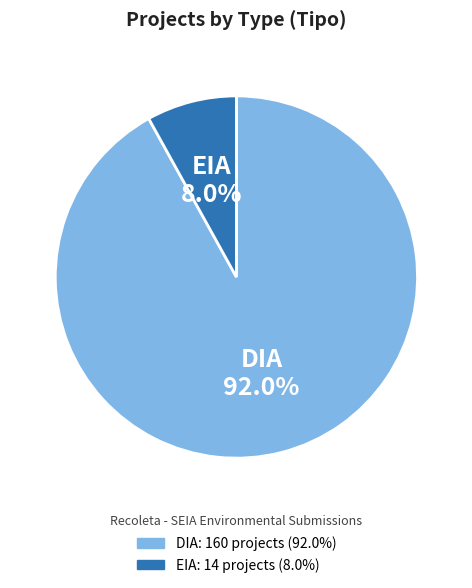

Which has a higher value, DIA or EIA?

DIA